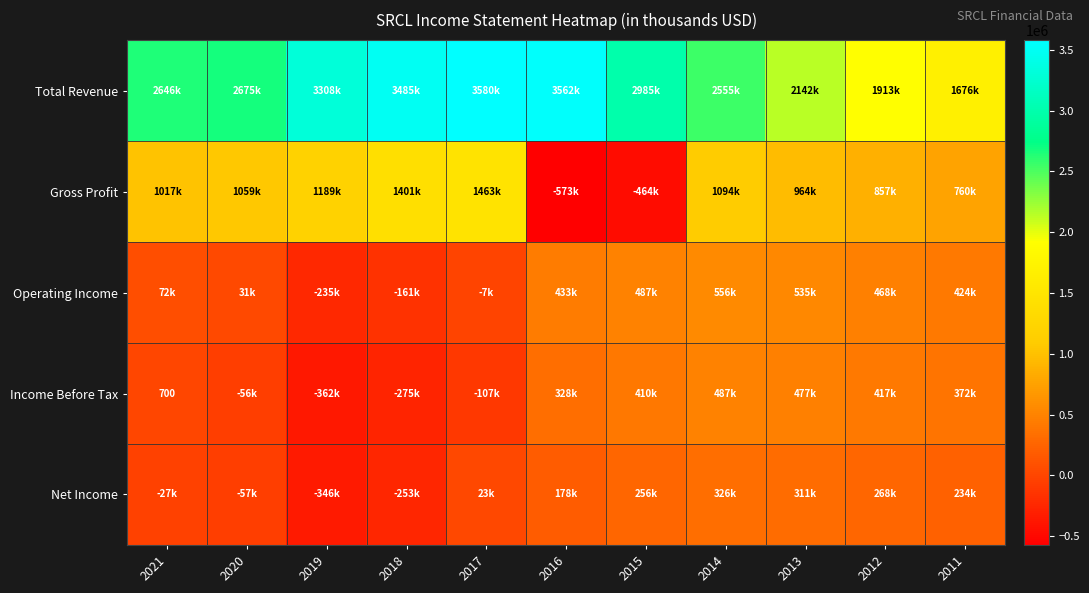

At which label does Gross Profit reach its peak?

2017